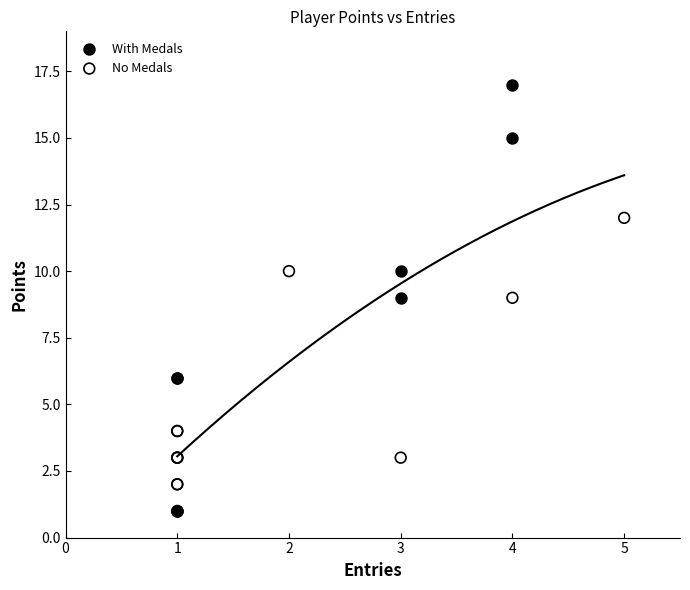

Which series contains the highest Y value?

With Medals